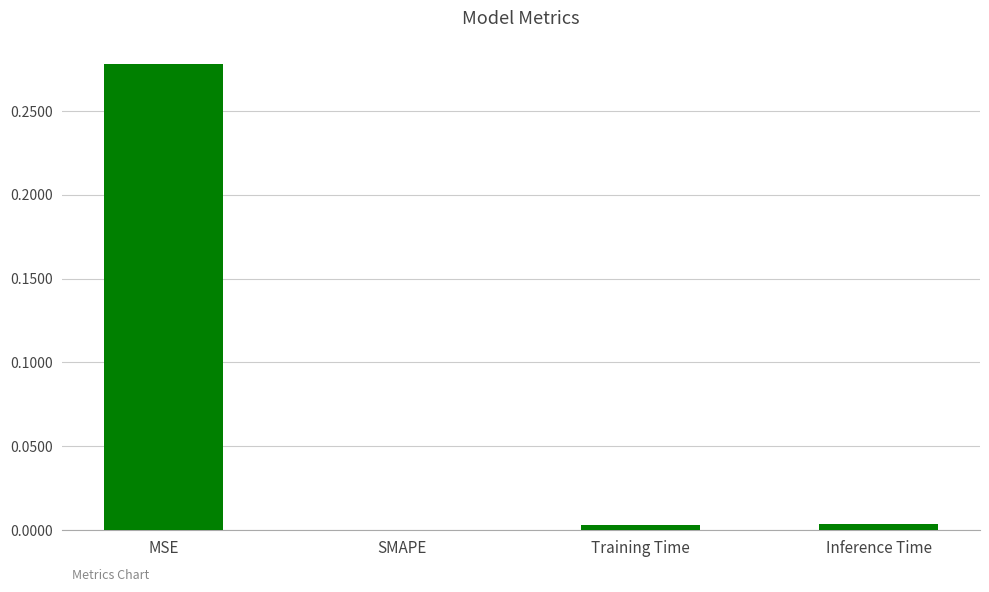

The value at Inference Time is 0.0. True or false?

True